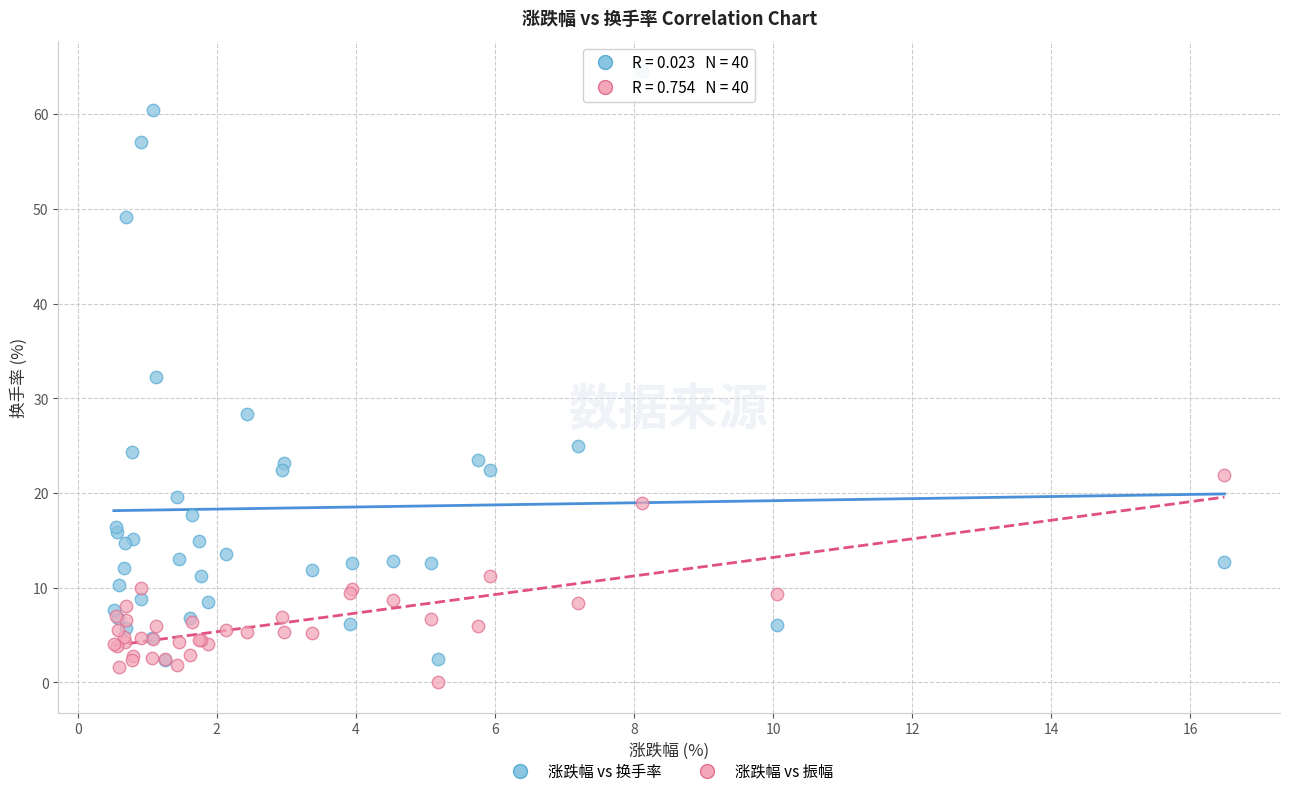

In the 涨跌幅 vs 换手率 series, what Y value is closest to 33?

32.2